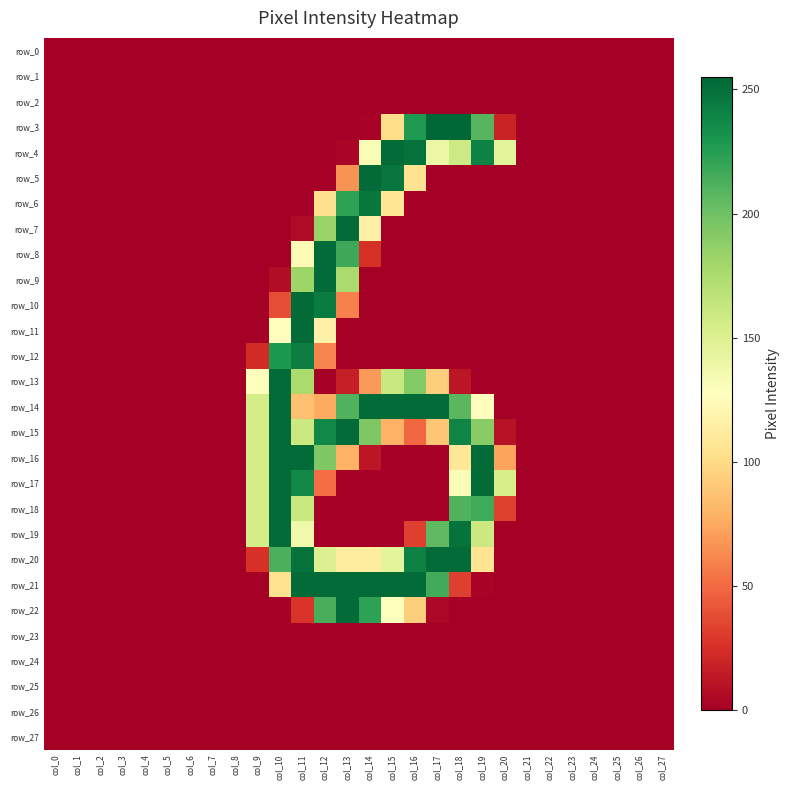

Reading left to right, what are all the values shown in this chart?

row_0: col_0=0	col_1=0	col_2=0	col_3=0	col_4=0	col_5=0	col_6=0	col_7=0	col_8=0	col_9=0	col_10=0	col_11=0	col_12=0	col_13=0	col_14=0	col_15=0	col_16=0	col_17=0	col_18=0	col_19=0	col_20=0	col_21=0	col_22=0	col_23=0	col_24=0	col_25=0	col_26=0	col_27=0
row_1: col_0=0	col_1=0	col_2=0	col_3=0	col_4=0	col_5=0	col_6=0	col_7=0	col_8=0	col_9=0	col_10=0	col_11=0	col_12=0	col_13=0	col_14=0	col_15=0	col_16=0	col_17=0	col_18=0	col_19=0	col_20=0	col_21=0	col_22=0	col_23=0	col_24=0	col_25=0	col_26=0	col_27=0
row_2: col_0=0	col_1=0	col_2=0	col_3=0	col_4=0	col_5=0	col_6=0	col_7=0	col_8=0	col_9=0	col_10=0	col_11=0	col_12=0	col_13=0	col_14=0	col_15=0	col_16=0	col_17=0	col_18=0	col_19=0	col_20=0	col_21=0	col_22=0	col_23=0	col_24=0	col_25=0	col_26=0	col_27=0
row_3: col_0=0	col_1=0	col_2=0	col_3=0	col_4=0	col_5=0	col_6=0	col_7=0	col_8=0	col_9=0	col_10=0	col_11=0	col_12=0	col_13=0	col_14=2	col_15=101	col_16=228	col_17=255	col_18=255	col_19=209	col_20=19	col_21=0	col_22=0	col_23=0	col_24=0	col_25=0	col_26=0	col_27=0
row_4: col_0=0	col_1=0	col_2=0	col_3=0	col_4=0	col_5=0	col_6=0	col_7=0	col_8=0	col_9=0	col_10=0	col_11=0	col_12=0	col_13=3	col_14=132	col_15=253	col_16=250	col_17=140	col_18=159	col_19=241	col_20=146	col_21=0	col_22=0	col_23=0	col_24=0	col_25=0	col_26=0	col_27=0
row_5: col_0=0	col_1=0	col_2=0	col_3=0	col_4=0	col_5=0	col_6=0	col_7=0	col_8=0	col_9=0	col_10=0	col_11=0	col_12=0	col_13=66	col_14=253	col_15=248	col_16=105	col_17=0	col_18=0	col_19=0	col_20=0	col_21=0	col_22=0	col_23=0	col_24=0	col_25=0	col_26=0	col_27=0
row_6: col_0=0	col_1=0	col_2=0	col_3=0	col_4=0	col_5=0	col_6=0	col_7=0	col_8=0	col_9=0	col_10=0	col_11=0	col_12=103	col_13=223	col_14=247	col_15=107	col_16=0	col_17=0	col_18=0	col_19=0	col_20=0	col_21=0	col_22=0	col_23=0	col_24=0	col_25=0	col_26=0	col_27=0
row_7: col_0=0	col_1=0	col_2=0	col_3=0	col_4=0	col_5=0	col_6=0	col_7=0	col_8=0	col_9=0	col_10=0	col_11=6	col_12=183	col_13=253	col_14=116	col_15=0	col_16=0	col_17=0	col_18=0	col_19=0	col_20=0	col_21=0	col_22=0	col_23=0	col_24=0	col_25=0	col_26=0	col_27=0
row_8: col_0=0	col_1=0	col_2=0	col_3=0	col_4=0	col_5=0	col_6=0	col_7=0	col_8=0	col_9=0	col_10=0	col_11=123	col_12=253	col_13=218	col_14=25	col_15=0	col_16=0	col_17=0	col_18=0	col_19=0	col_20=0	col_21=0	col_22=0	col_23=0	col_24=0	col_25=0	col_26=0	col_27=0
row_9: col_0=0	col_1=0	col_2=0	col_3=0	col_4=0	col_5=0	col_6=0	col_7=0	col_8=0	col_9=0	col_10=7	col_11=182	col_12=253	col_13=176	col_14=0	col_15=0	col_16=0	col_17=0	col_18=0	col_19=0	col_20=0	col_21=0	col_22=0	col_23=0	col_24=0	col_25=0	col_26=0	col_27=0
row_10: col_0=0	col_1=0	col_2=0	col_3=0	col_4=0	col_5=0	col_6=0	col_7=0	col_8=0	col_9=0	col_10=38	col_11=253	col_12=244	col_13=59	col_14=0	col_15=0	col_16=0	col_17=0	col_18=0	col_19=0	col_20=0	col_21=0	col_22=0	col_23=0	col_24=0	col_25=0	col_26=0	col_27=0
row_11: col_0=0	col_1=0	col_2=0	col_3=0	col_4=0	col_5=0	col_6=0	col_7=0	col_8=0	col_9=0	col_10=126	col_11=253	col_12=116	col_13=0	col_14=0	col_15=0	col_16=0	col_17=0	col_18=0	col_19=0	col_20=0	col_21=0	col_22=0	col_23=0	col_24=0	col_25=0	col_26=0	col_27=0
row_12: col_0=0	col_1=0	col_2=0	col_3=0	col_4=0	col_5=0	col_6=0	col_7=0	col_8=0	col_9=23	col_10=229	col_11=243	col_12=61	col_13=0	col_14=0	col_15=0	col_16=0	col_17=0	col_18=0	col_19=0	col_20=0	col_21=0	col_22=0	col_23=0	col_24=0	col_25=0	col_26=0	col_27=0
row_13: col_0=0	col_1=0	col_2=0	col_3=0	col_4=0	col_5=0	col_6=0	col_7=0	col_8=0	col_9=126	col_10=253	col_11=176	col_12=0	col_13=16	col_14=69	col_15=162	col_16=192	col_17=93	col_18=12	col_19=0	col_20=0	col_21=0	col_22=0	col_23=0	col_24=0	col_25=0	col_26=0	col_27=0
row_14: col_0=0	col_1=0	col_2=0	col_3=0	col_4=0	col_5=0	col_6=0	col_7=0	col_8=0	col_9=155	col_10=253	col_11=86	col_12=76	col_13=211	col_14=253	col_15=253	col_16=253	col_17=253	col_18=208	col_19=126	col_20=0	col_21=0	col_22=0	col_23=0	col_24=0	col_25=0	col_26=0	col_27=0
row_15: col_0=0	col_1=0	col_2=0	col_3=0	col_4=0	col_5=0	col_6=0	col_7=0	col_8=0	col_9=155	col_10=253	col_11=160	col_12=238	col_13=253	col_14=194	col_15=79	col_16=49	col_17=89	col_18=240	col_19=190	col_20=10	col_21=0	col_22=0	col_23=0	col_24=0	col_25=0	col_26=0	col_27=0
row_16: col_0=0	col_1=0	col_2=0	col_3=0	col_4=0	col_5=0	col_6=0	col_7=0	col_8=0	col_9=155	col_10=253	col_11=253	col_12=194	col_13=79	col_14=12	col_15=0	col_16=0	col_17=0	col_18=108	col_19=253	col_20=73	col_21=0	col_22=0	col_23=0	col_24=0	col_25=0	col_26=0	col_27=0
row_17: col_0=0	col_1=0	col_2=0	col_3=0	col_4=0	col_5=0	col_6=0	col_7=0	col_8=0	col_9=155	col_10=253	col_11=237	col_12=51	col_13=0	col_14=0	col_15=0	col_16=0	col_17=0	col_18=132	col_19=253	col_20=154	col_21=0	col_22=0	col_23=0	col_24=0	col_25=0	col_26=0	col_27=0
row_18: col_0=0	col_1=0	col_2=0	col_3=0	col_4=0	col_5=0	col_6=0	col_7=0	col_8=0	col_9=155	col_10=253	col_11=161	col_12=0	col_13=0	col_14=0	col_15=0	col_16=0	col_17=0	col_18=211	col_19=217	col_20=33	col_21=0	col_22=0	col_23=0	col_24=0	col_25=0	col_26=0	col_27=0
row_19: col_0=0	col_1=0	col_2=0	col_3=0	col_4=0	col_5=0	col_6=0	col_7=0	col_8=0	col_9=155	col_10=253	col_11=137	col_12=0	col_13=0	col_14=0	col_15=0	col_16=32	col_17=206	col_18=249	col_19=160	col_20=0	col_21=0	col_22=0	col_23=0	col_24=0	col_25=0	col_26=0	col_27=0
row_20: col_0=0	col_1=0	col_2=0	col_3=0	col_4=0	col_5=0	col_6=0	col_7=0	col_8=0	col_9=26	col_10=213	col_11=250	col_12=150	col_13=112	col_14=112	col_15=145	col_16=241	col_17=253	col_18=253	col_19=106	col_20=0	col_21=0	col_22=0	col_23=0	col_24=0	col_25=0	col_26=0	col_27=0
row_21: col_0=0	col_1=0	col_2=0	col_3=0	col_4=0	col_5=0	col_6=0	col_7=0	col_8=0	col_9=0	col_10=104	col_11=253	col_12=253	col_13=253	col_14=253	col_15=253	col_16=253	col_17=216	col_18=32	col_19=2	col_20=0	col_21=0	col_22=0	col_23=0	col_24=0	col_25=0	col_26=0	col_27=0
row_22: col_0=0	col_1=0	col_2=0	col_3=0	col_4=0	col_5=0	col_6=0	col_7=0	col_8=0	col_9=0	col_10=1	col_11=27	col_12=214	col_13=253	col_14=223	col_15=129	col_16=93	col_17=4	col_18=0	col_19=0	col_20=0	col_21=0	col_22=0	col_23=0	col_24=0	col_25=0	col_26=0	col_27=0
row_23: col_0=0	col_1=0	col_2=0	col_3=0	col_4=0	col_5=0	col_6=0	col_7=0	col_8=0	col_9=0	col_10=0	col_11=0	col_12=0	col_13=0	col_14=0	col_15=0	col_16=0	col_17=0	col_18=0	col_19=0	col_20=0	col_21=0	col_22=0	col_23=0	col_24=0	col_25=0	col_26=0	col_27=0
row_24: col_0=0	col_1=0	col_2=0	col_3=0	col_4=0	col_5=0	col_6=0	col_7=0	col_8=0	col_9=0	col_10=0	col_11=0	col_12=0	col_13=0	col_14=0	col_15=0	col_16=0	col_17=0	col_18=0	col_19=0	col_20=0	col_21=0	col_22=0	col_23=0	col_24=0	col_25=0	col_26=0	col_27=0
row_25: col_0=0	col_1=0	col_2=0	col_3=0	col_4=0	col_5=0	col_6=0	col_7=0	col_8=0	col_9=0	col_10=0	col_11=0	col_12=0	col_13=0	col_14=0	col_15=0	col_16=0	col_17=0	col_18=0	col_19=0	col_20=0	col_21=0	col_22=0	col_23=0	col_24=0	col_25=0	col_26=0	col_27=0
row_26: col_0=0	col_1=0	col_2=0	col_3=0	col_4=0	col_5=0	col_6=0	col_7=0	col_8=0	col_9=0	col_10=0	col_11=0	col_12=0	col_13=0	col_14=0	col_15=0	col_16=0	col_17=0	col_18=0	col_19=0	col_20=0	col_21=0	col_22=0	col_23=0	col_24=0	col_25=0	col_26=0	col_27=0
row_27: col_0=0	col_1=0	col_2=0	col_3=0	col_4=0	col_5=0	col_6=0	col_7=0	col_8=0	col_9=0	col_10=0	col_11=0	col_12=0	col_13=0	col_14=0	col_15=0	col_16=0	col_17=0	col_18=0	col_19=0	col_20=0	col_21=0	col_22=0	col_23=0	col_24=0	col_25=0	col_26=0	col_27=0